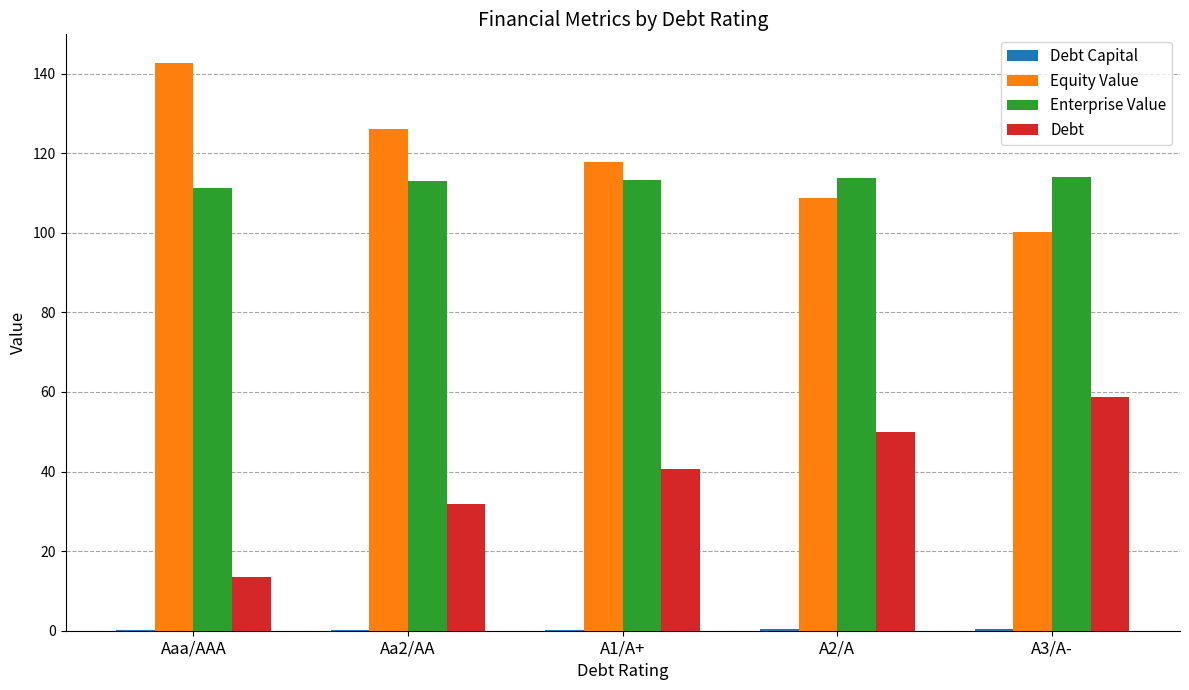

What is the maximum value for Equity Value?

142.7